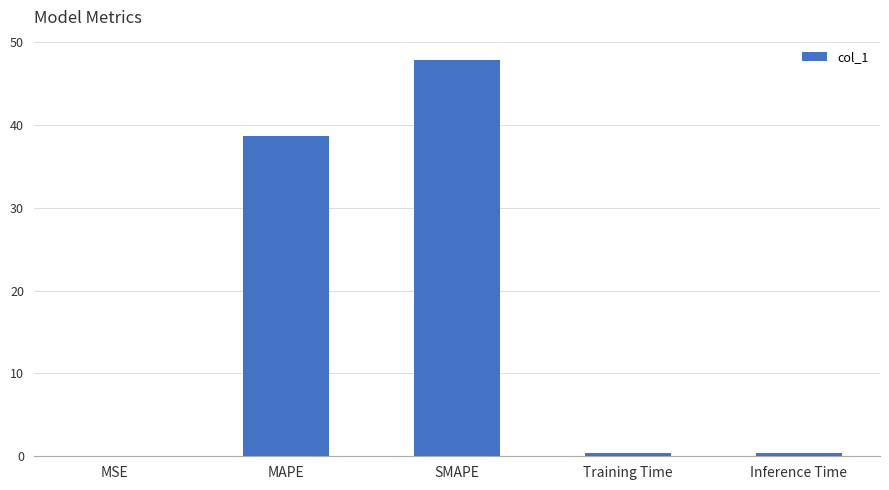

What is the maximum value shown in the chart?

47.9